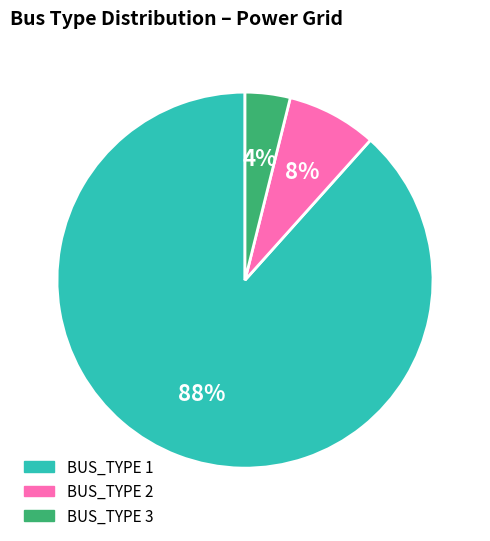

To the nearest percent, what portion does BUS_TYPE 3 represent?

4%